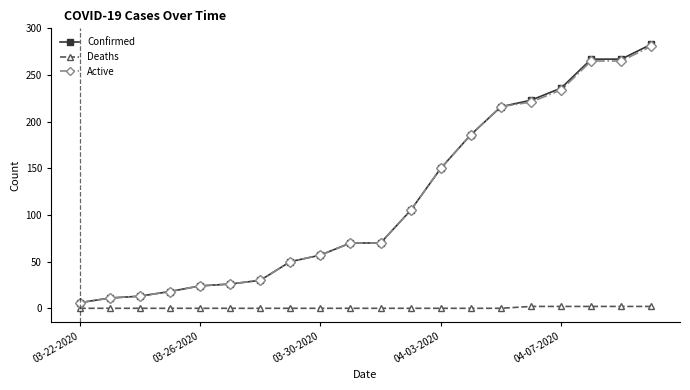

What is the maximum value for Confirmed?

283